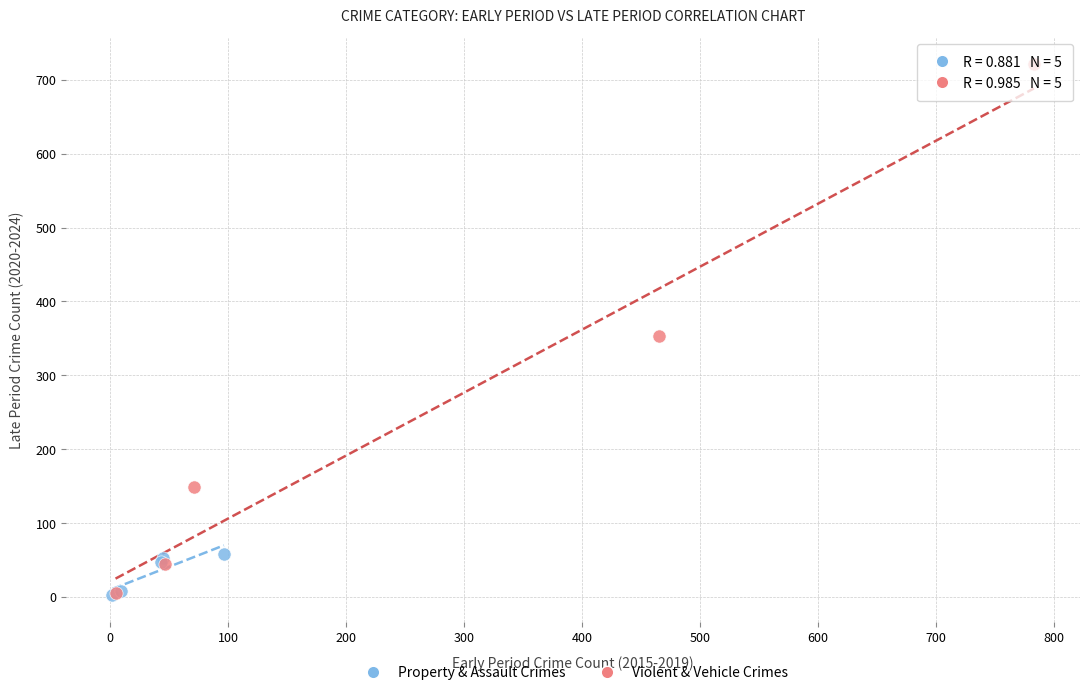

What are all the series names shown in the legend?

Property & Assault Crimes, Violent & Vehicle Crimes